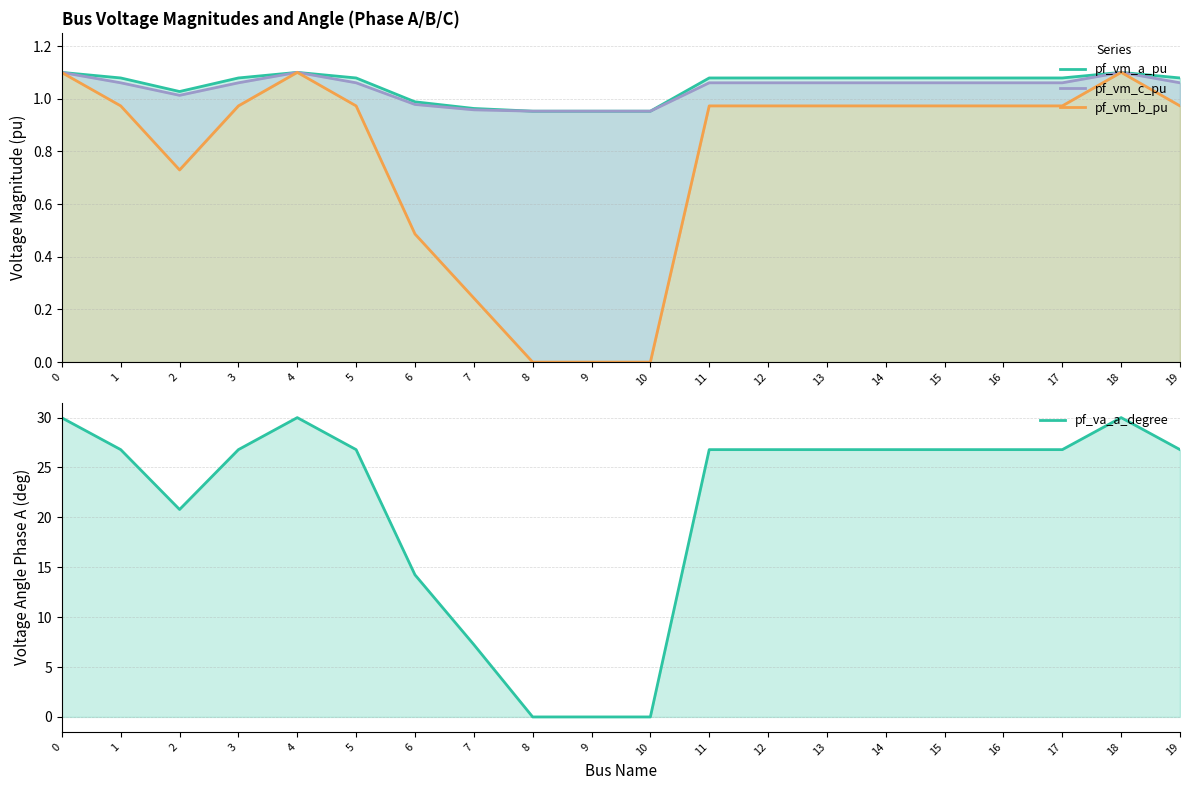

Where is pf_vm_c_pu nearest to the value 1?

2